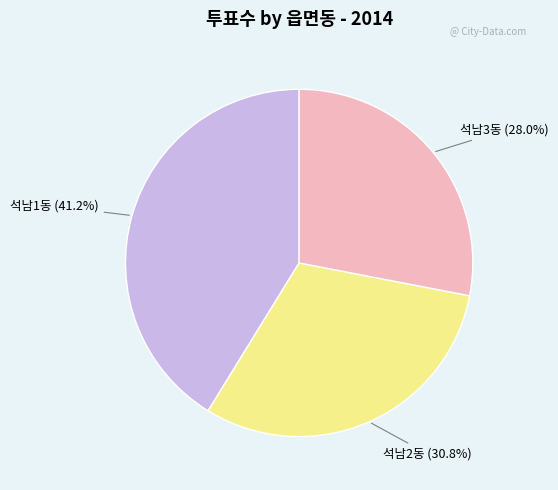

Is there any slice that represents more than half of the pie?

No